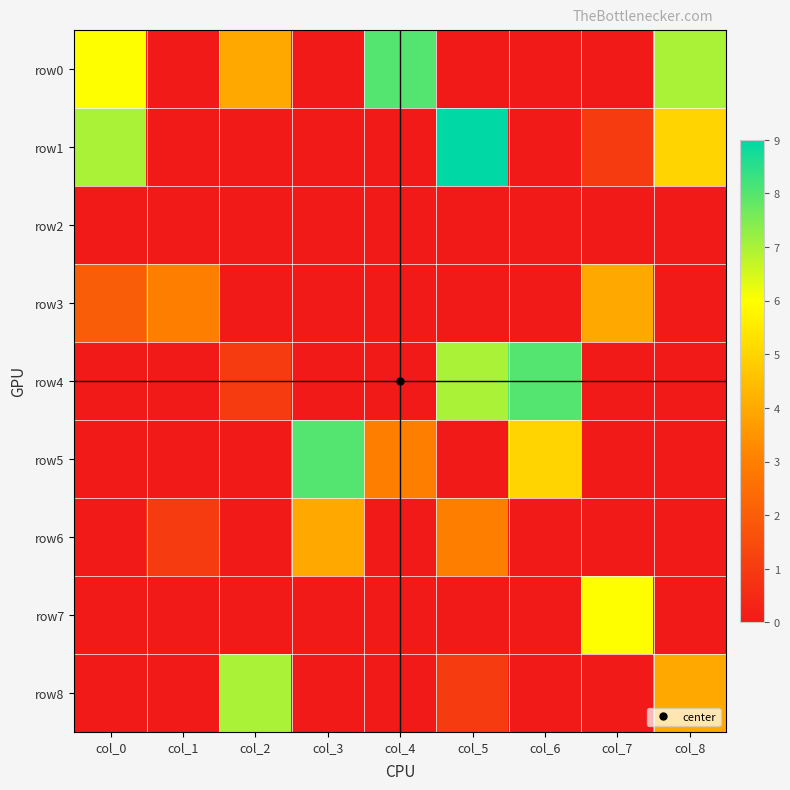

Reading left to right, what are all the values shown in this chart?

row0: col_0=6	col_1=0	col_2=4	col_3=0	col_4=8	col_5=0	col_6=0	col_7=0	col_8=7
row1: col_0=7	col_1=0	col_2=0	col_3=0	col_4=0	col_5=9	col_6=0	col_7=1	col_8=5
row2: col_0=0	col_1=0	col_2=0	col_3=0	col_4=0	col_5=0	col_6=0	col_7=0	col_8=0
row3: col_0=2	col_1=3	col_2=0	col_3=0	col_4=0	col_5=0	col_6=0	col_7=4	col_8=0
row4: col_0=0	col_1=0	col_2=1	col_3=0	col_4=0	col_5=7	col_6=8	col_7=0	col_8=0
row5: col_0=0	col_1=0	col_2=0	col_3=8	col_4=3	col_5=0	col_6=5	col_7=0	col_8=0
row6: col_0=0	col_1=1	col_2=0	col_3=4	col_4=0	col_5=3	col_6=0	col_7=0	col_8=0
row7: col_0=0	col_1=0	col_2=0	col_3=0	col_4=0	col_5=0	col_6=0	col_7=6	col_8=0
row8: col_0=0	col_1=0	col_2=7	col_3=0	col_4=0	col_5=1	col_6=0	col_7=0	col_8=4